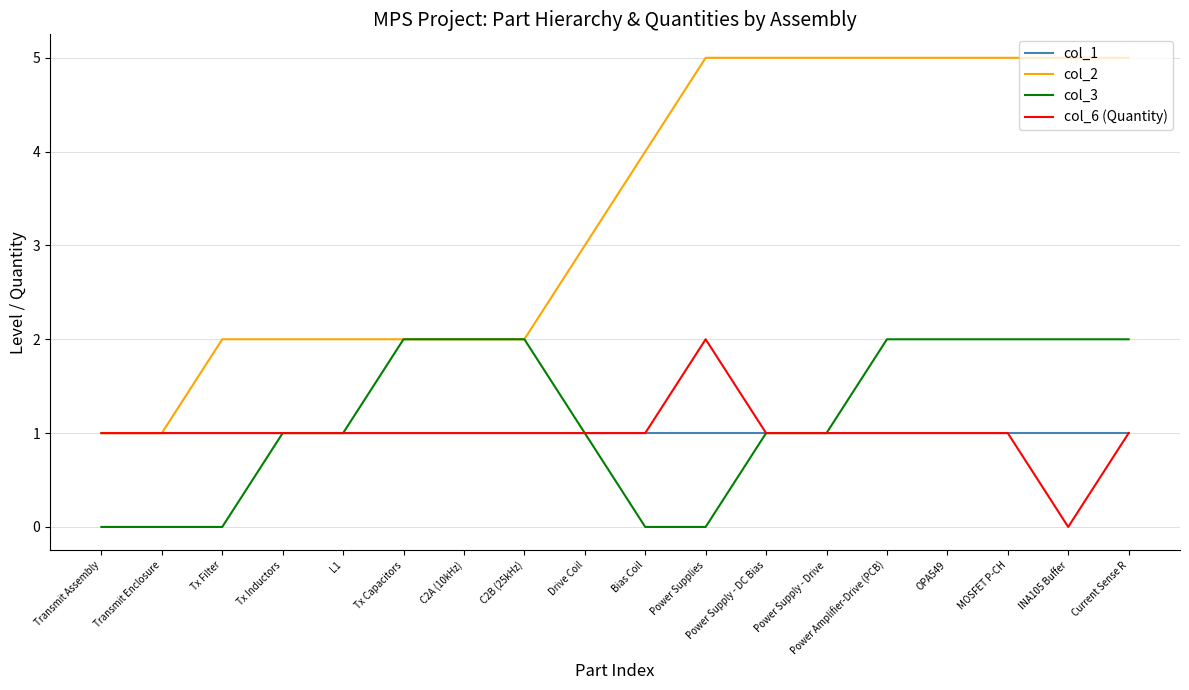

Which series changed the most between Tx Capacitors and Power Supply - Drive?

col_2